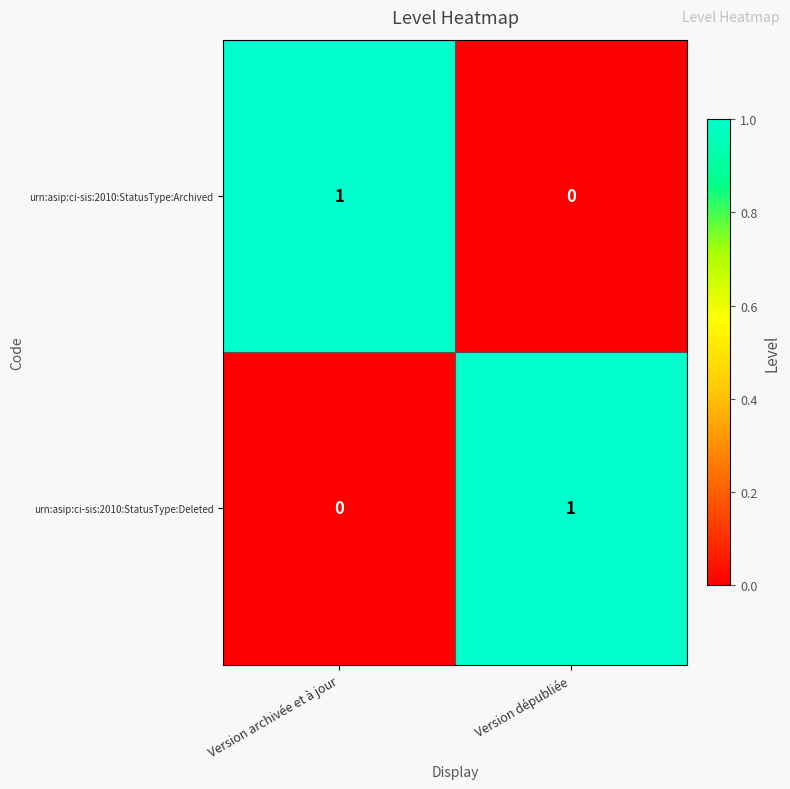

At which label is urn:asip:ci-sis:2010:StatusType:Deleted closest to 0?

Version archivée et à jour